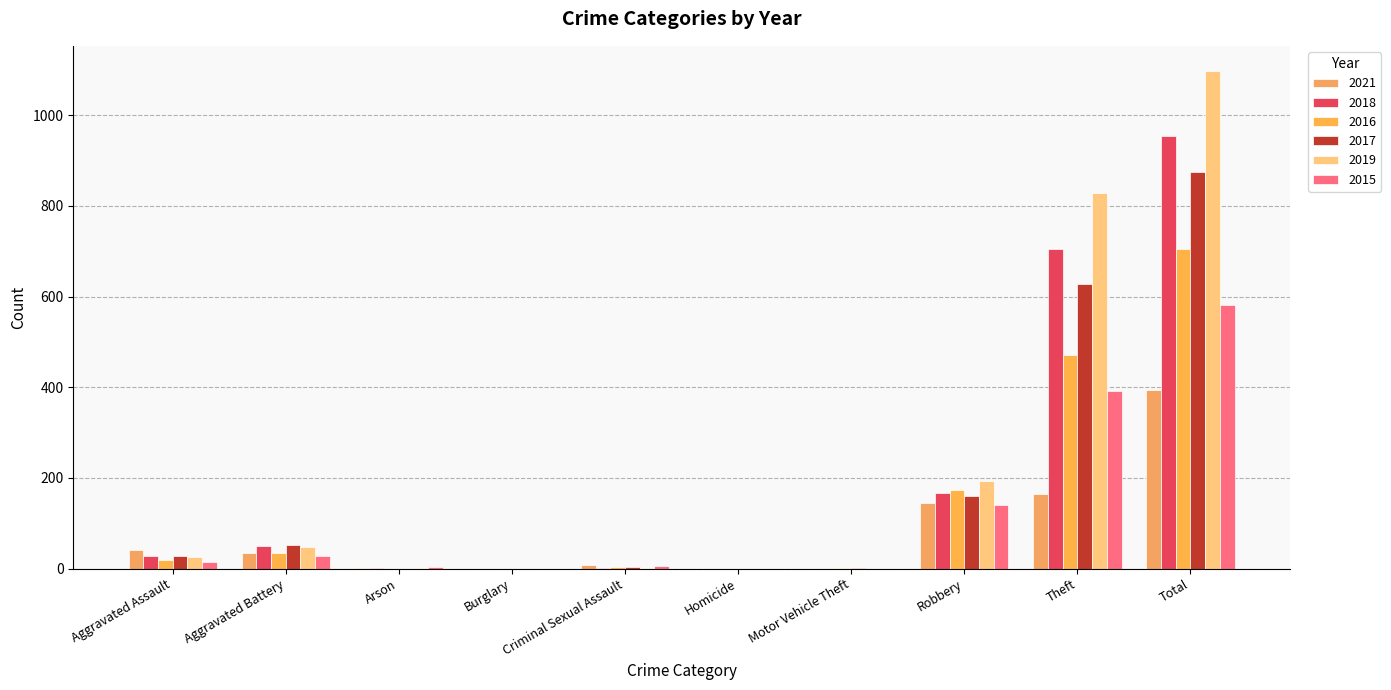

How many groups of bars are there?

10